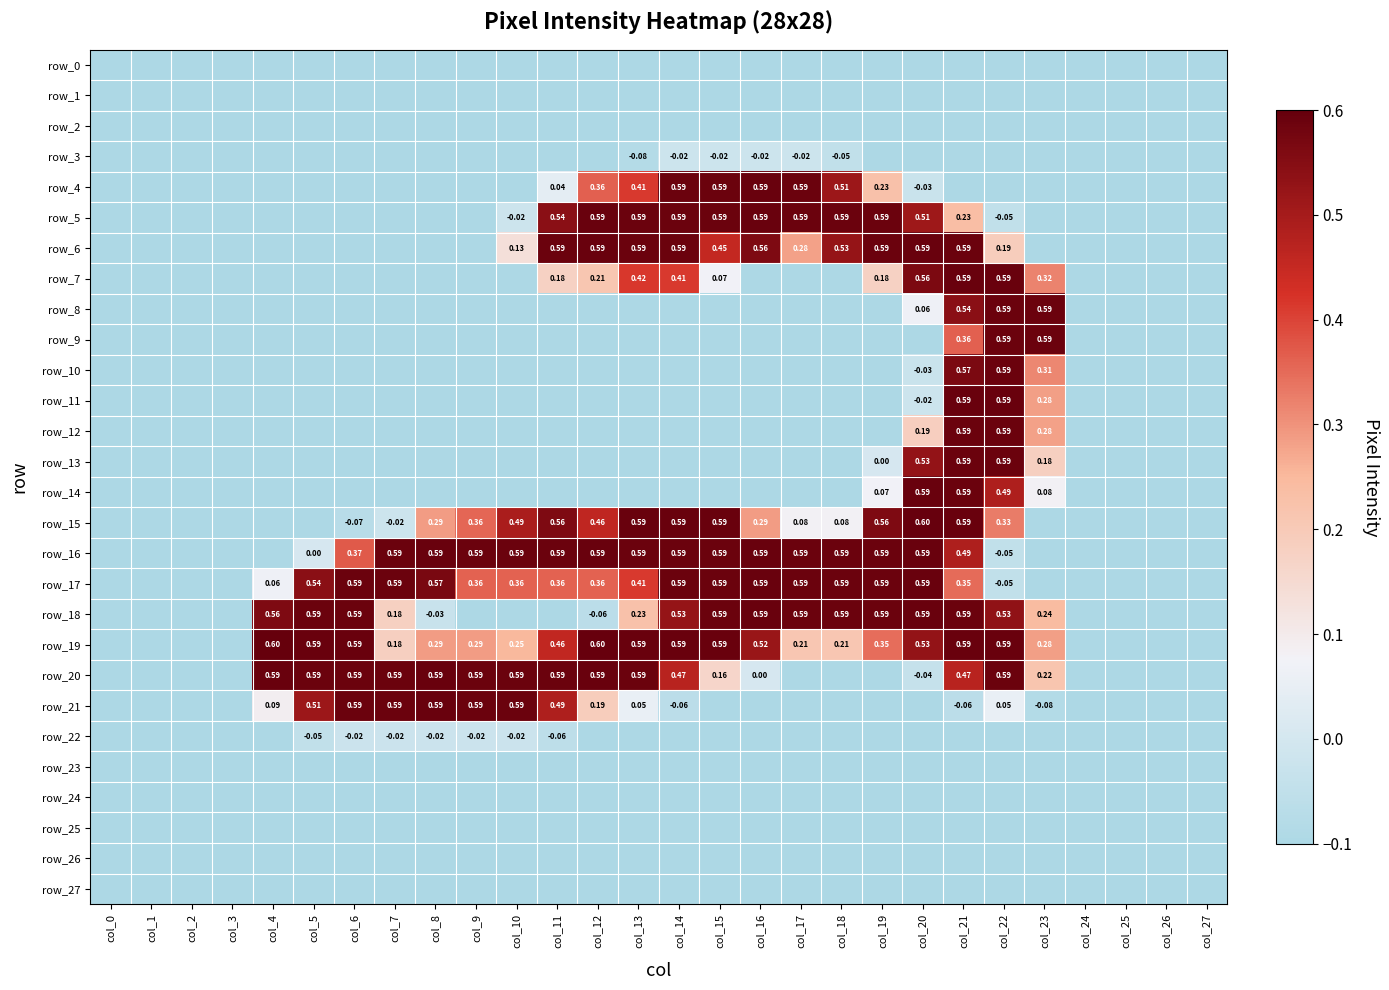

Reading left to right, transcribe all the data shown in this chart.

row_0: col_0=-0.1	col_1=-0.1	col_2=-0.1	col_3=-0.1	col_4=-0.1	col_5=-0.1	col_6=-0.1	col_7=-0.1	col_8=-0.1	col_9=-0.1	col_10=-0.1	col_11=-0.1	col_12=-0.1	col_13=-0.1	col_14=-0.1	col_15=-0.1	col_16=-0.1	col_17=-0.1	col_18=-0.1	col_19=-0.1	col_20=-0.1	col_21=-0.1	col_22=-0.1	col_23=-0.1	col_24=-0.1	col_25=-0.1	col_26=-0.1	col_27=-0.1
row_1: col_0=-0.1	col_1=-0.1	col_2=-0.1	col_3=-0.1	col_4=-0.1	col_5=-0.1	col_6=-0.1	col_7=-0.1	col_8=-0.1	col_9=-0.1	col_10=-0.1	col_11=-0.1	col_12=-0.1	col_13=-0.1	col_14=-0.1	col_15=-0.1	col_16=-0.1	col_17=-0.1	col_18=-0.1	col_19=-0.1	col_20=-0.1	col_21=-0.1	col_22=-0.1	col_23=-0.1	col_24=-0.1	col_25=-0.1	col_26=-0.1	col_27=-0.1
row_2: col_0=-0.1	col_1=-0.1	col_2=-0.1	col_3=-0.1	col_4=-0.1	col_5=-0.1	col_6=-0.1	col_7=-0.1	col_8=-0.1	col_9=-0.1	col_10=-0.1	col_11=-0.1	col_12=-0.1	col_13=-0.1	col_14=-0.1	col_15=-0.1	col_16=-0.1	col_17=-0.1	col_18=-0.1	col_19=-0.1	col_20=-0.1	col_21=-0.1	col_22=-0.1	col_23=-0.1	col_24=-0.1	col_25=-0.1	col_26=-0.1	col_27=-0.1
row_3: col_0=-0.1	col_1=-0.1	col_2=-0.1	col_3=-0.1	col_4=-0.1	col_5=-0.1	col_6=-0.1	col_7=-0.1	col_8=-0.1	col_9=-0.1	col_10=-0.1	col_11=-0.1	col_12=-0.1	col_13=-0.1	col_14=-0.0	col_15=-0.0	col_16=-0.0	col_17=-0.0	col_18=-0.0	col_19=-0.1	col_20=-0.1	col_21=-0.1	col_22=-0.1	col_23=-0.1	col_24=-0.1	col_25=-0.1	col_26=-0.1	col_27=-0.1
row_4: col_0=-0.1	col_1=-0.1	col_2=-0.1	col_3=-0.1	col_4=-0.1	col_5=-0.1	col_6=-0.1	col_7=-0.1	col_8=-0.1	col_9=-0.1	col_10=-0.1	col_11=0.0	col_12=0.4	col_13=0.4	col_14=0.6	col_15=0.6	col_16=0.6	col_17=0.6	col_18=0.5	col_19=0.2	col_20=-0.0	col_21=-0.1	col_22=-0.1	col_23=-0.1	col_24=-0.1	col_25=-0.1	col_26=-0.1	col_27=-0.1
row_5: col_0=-0.1	col_1=-0.1	col_2=-0.1	col_3=-0.1	col_4=-0.1	col_5=-0.1	col_6=-0.1	col_7=-0.1	col_8=-0.1	col_9=-0.1	col_10=-0.0	col_11=0.5	col_12=0.6	col_13=0.6	col_14=0.6	col_15=0.6	col_16=0.6	col_17=0.6	col_18=0.6	col_19=0.6	col_20=0.5	col_21=0.2	col_22=-0.0	col_23=-0.1	col_24=-0.1	col_25=-0.1	col_26=-0.1	col_27=-0.1
row_6: col_0=-0.1	col_1=-0.1	col_2=-0.1	col_3=-0.1	col_4=-0.1	col_5=-0.1	col_6=-0.1	col_7=-0.1	col_8=-0.1	col_9=-0.1	col_10=0.1	col_11=0.6	col_12=0.6	col_13=0.6	col_14=0.6	col_15=0.5	col_16=0.6	col_17=0.3	col_18=0.5	col_19=0.6	col_20=0.6	col_21=0.6	col_22=0.2	col_23=-0.1	col_24=-0.1	col_25=-0.1	col_26=-0.1	col_27=-0.1
row_7: col_0=-0.1	col_1=-0.1	col_2=-0.1	col_3=-0.1	col_4=-0.1	col_5=-0.1	col_6=-0.1	col_7=-0.1	col_8=-0.1	col_9=-0.1	col_10=-0.1	col_11=0.2	col_12=0.2	col_13=0.4	col_14=0.4	col_15=0.1	col_16=-0.1	col_17=-0.1	col_18=-0.1	col_19=0.2	col_20=0.6	col_21=0.6	col_22=0.6	col_23=0.3	col_24=-0.1	col_25=-0.1	col_26=-0.1	col_27=-0.1
row_8: col_0=-0.1	col_1=-0.1	col_2=-0.1	col_3=-0.1	col_4=-0.1	col_5=-0.1	col_6=-0.1	col_7=-0.1	col_8=-0.1	col_9=-0.1	col_10=-0.1	col_11=-0.1	col_12=-0.1	col_13=-0.1	col_14=-0.1	col_15=-0.1	col_16=-0.1	col_17=-0.1	col_18=-0.1	col_19=-0.1	col_20=0.1	col_21=0.5	col_22=0.6	col_23=0.6	col_24=-0.1	col_25=-0.1	col_26=-0.1	col_27=-0.1
row_9: col_0=-0.1	col_1=-0.1	col_2=-0.1	col_3=-0.1	col_4=-0.1	col_5=-0.1	col_6=-0.1	col_7=-0.1	col_8=-0.1	col_9=-0.1	col_10=-0.1	col_11=-0.1	col_12=-0.1	col_13=-0.1	col_14=-0.1	col_15=-0.1	col_16=-0.1	col_17=-0.1	col_18=-0.1	col_19=-0.1	col_20=-0.1	col_21=0.4	col_22=0.6	col_23=0.6	col_24=-0.1	col_25=-0.1	col_26=-0.1	col_27=-0.1
row_10: col_0=-0.1	col_1=-0.1	col_2=-0.1	col_3=-0.1	col_4=-0.1	col_5=-0.1	col_6=-0.1	col_7=-0.1	col_8=-0.1	col_9=-0.1	col_10=-0.1	col_11=-0.1	col_12=-0.1	col_13=-0.1	col_14=-0.1	col_15=-0.1	col_16=-0.1	col_17=-0.1	col_18=-0.1	col_19=-0.1	col_20=-0.0	col_21=0.6	col_22=0.6	col_23=0.3	col_24=-0.1	col_25=-0.1	col_26=-0.1	col_27=-0.1
row_11: col_0=-0.1	col_1=-0.1	col_2=-0.1	col_3=-0.1	col_4=-0.1	col_5=-0.1	col_6=-0.1	col_7=-0.1	col_8=-0.1	col_9=-0.1	col_10=-0.1	col_11=-0.1	col_12=-0.1	col_13=-0.1	col_14=-0.1	col_15=-0.1	col_16=-0.1	col_17=-0.1	col_18=-0.1	col_19=-0.1	col_20=-0.0	col_21=0.6	col_22=0.6	col_23=0.3	col_24=-0.1	col_25=-0.1	col_26=-0.1	col_27=-0.1
row_12: col_0=-0.1	col_1=-0.1	col_2=-0.1	col_3=-0.1	col_4=-0.1	col_5=-0.1	col_6=-0.1	col_7=-0.1	col_8=-0.1	col_9=-0.1	col_10=-0.1	col_11=-0.1	col_12=-0.1	col_13=-0.1	col_14=-0.1	col_15=-0.1	col_16=-0.1	col_17=-0.1	col_18=-0.1	col_19=-0.1	col_20=0.2	col_21=0.6	col_22=0.6	col_23=0.3	col_24=-0.1	col_25=-0.1	col_26=-0.1	col_27=-0.1
row_13: col_0=-0.1	col_1=-0.1	col_2=-0.1	col_3=-0.1	col_4=-0.1	col_5=-0.1	col_6=-0.1	col_7=-0.1	col_8=-0.1	col_9=-0.1	col_10=-0.1	col_11=-0.1	col_12=-0.1	col_13=-0.1	col_14=-0.1	col_15=-0.1	col_16=-0.1	col_17=-0.1	col_18=-0.1	col_19=0.0	col_20=0.5	col_21=0.6	col_22=0.6	col_23=0.2	col_24=-0.1	col_25=-0.1	col_26=-0.1	col_27=-0.1
row_14: col_0=-0.1	col_1=-0.1	col_2=-0.1	col_3=-0.1	col_4=-0.1	col_5=-0.1	col_6=-0.1	col_7=-0.1	col_8=-0.1	col_9=-0.1	col_10=-0.1	col_11=-0.1	col_12=-0.1	col_13=-0.1	col_14=-0.1	col_15=-0.1	col_16=-0.1	col_17=-0.1	col_18=-0.1	col_19=0.1	col_20=0.6	col_21=0.6	col_22=0.5	col_23=0.1	col_24=-0.1	col_25=-0.1	col_26=-0.1	col_27=-0.1
row_15: col_0=-0.1	col_1=-0.1	col_2=-0.1	col_3=-0.1	col_4=-0.1	col_5=-0.1	col_6=-0.1	col_7=-0.0	col_8=0.3	col_9=0.4	col_10=0.5	col_11=0.6	col_12=0.5	col_13=0.6	col_14=0.6	col_15=0.6	col_16=0.3	col_17=0.1	col_18=0.1	col_19=0.6	col_20=0.6	col_21=0.6	col_22=0.3	col_23=-0.1	col_24=-0.1	col_25=-0.1	col_26=-0.1	col_27=-0.1
row_16: col_0=-0.1	col_1=-0.1	col_2=-0.1	col_3=-0.1	col_4=-0.1	col_5=0.0	col_6=0.4	col_7=0.6	col_8=0.6	col_9=0.6	col_10=0.6	col_11=0.6	col_12=0.6	col_13=0.6	col_14=0.6	col_15=0.6	col_16=0.6	col_17=0.6	col_18=0.6	col_19=0.6	col_20=0.6	col_21=0.5	col_22=-0.0	col_23=-0.1	col_24=-0.1	col_25=-0.1	col_26=-0.1	col_27=-0.1
row_17: col_0=-0.1	col_1=-0.1	col_2=-0.1	col_3=-0.1	col_4=0.1	col_5=0.5	col_6=0.6	col_7=0.6	col_8=0.6	col_9=0.4	col_10=0.4	col_11=0.4	col_12=0.4	col_13=0.4	col_14=0.6	col_15=0.6	col_16=0.6	col_17=0.6	col_18=0.6	col_19=0.6	col_20=0.6	col_21=0.4	col_22=-0.0	col_23=-0.1	col_24=-0.1	col_25=-0.1	col_26=-0.1	col_27=-0.1
row_18: col_0=-0.1	col_1=-0.1	col_2=-0.1	col_3=-0.1	col_4=0.6	col_5=0.6	col_6=0.6	col_7=0.2	col_8=-0.0	col_9=-0.1	col_10=-0.1	col_11=-0.1	col_12=-0.1	col_13=0.2	col_14=0.5	col_15=0.6	col_16=0.6	col_17=0.6	col_18=0.6	col_19=0.6	col_20=0.6	col_21=0.6	col_22=0.5	col_23=0.2	col_24=-0.1	col_25=-0.1	col_26=-0.1	col_27=-0.1
row_19: col_0=-0.1	col_1=-0.1	col_2=-0.1	col_3=-0.1	col_4=0.6	col_5=0.6	col_6=0.6	col_7=0.2	col_8=0.3	col_9=0.3	col_10=0.3	col_11=0.5	col_12=0.6	col_13=0.6	col_14=0.6	col_15=0.6	col_16=0.5	col_17=0.2	col_18=0.2	col_19=0.3	col_20=0.5	col_21=0.6	col_22=0.6	col_23=0.3	col_24=-0.1	col_25=-0.1	col_26=-0.1	col_27=-0.1
row_20: col_0=-0.1	col_1=-0.1	col_2=-0.1	col_3=-0.1	col_4=0.6	col_5=0.6	col_6=0.6	col_7=0.6	col_8=0.6	col_9=0.6	col_10=0.6	col_11=0.6	col_12=0.6	col_13=0.6	col_14=0.5	col_15=0.2	col_16=0.0	col_17=-0.1	col_18=-0.1	col_19=-0.1	col_20=-0.0	col_21=0.5	col_22=0.6	col_23=0.2	col_24=-0.1	col_25=-0.1	col_26=-0.1	col_27=-0.1
row_21: col_0=-0.1	col_1=-0.1	col_2=-0.1	col_3=-0.1	col_4=0.1	col_5=0.5	col_6=0.6	col_7=0.6	col_8=0.6	col_9=0.6	col_10=0.6	col_11=0.5	col_12=0.2	col_13=0.1	col_14=-0.1	col_15=-0.1	col_16=-0.1	col_17=-0.1	col_18=-0.1	col_19=-0.1	col_20=-0.1	col_21=-0.1	col_22=0.1	col_23=-0.1	col_24=-0.1	col_25=-0.1	col_26=-0.1	col_27=-0.1
row_22: col_0=-0.1	col_1=-0.1	col_2=-0.1	col_3=-0.1	col_4=-0.1	col_5=-0.0	col_6=-0.0	col_7=-0.0	col_8=-0.0	col_9=-0.0	col_10=-0.0	col_11=-0.1	col_12=-0.1	col_13=-0.1	col_14=-0.1	col_15=-0.1	col_16=-0.1	col_17=-0.1	col_18=-0.1	col_19=-0.1	col_20=-0.1	col_21=-0.1	col_22=-0.1	col_23=-0.1	col_24=-0.1	col_25=-0.1	col_26=-0.1	col_27=-0.1
row_23: col_0=-0.1	col_1=-0.1	col_2=-0.1	col_3=-0.1	col_4=-0.1	col_5=-0.1	col_6=-0.1	col_7=-0.1	col_8=-0.1	col_9=-0.1	col_10=-0.1	col_11=-0.1	col_12=-0.1	col_13=-0.1	col_14=-0.1	col_15=-0.1	col_16=-0.1	col_17=-0.1	col_18=-0.1	col_19=-0.1	col_20=-0.1	col_21=-0.1	col_22=-0.1	col_23=-0.1	col_24=-0.1	col_25=-0.1	col_26=-0.1	col_27=-0.1
row_24: col_0=-0.1	col_1=-0.1	col_2=-0.1	col_3=-0.1	col_4=-0.1	col_5=-0.1	col_6=-0.1	col_7=-0.1	col_8=-0.1	col_9=-0.1	col_10=-0.1	col_11=-0.1	col_12=-0.1	col_13=-0.1	col_14=-0.1	col_15=-0.1	col_16=-0.1	col_17=-0.1	col_18=-0.1	col_19=-0.1	col_20=-0.1	col_21=-0.1	col_22=-0.1	col_23=-0.1	col_24=-0.1	col_25=-0.1	col_26=-0.1	col_27=-0.1
row_25: col_0=-0.1	col_1=-0.1	col_2=-0.1	col_3=-0.1	col_4=-0.1	col_5=-0.1	col_6=-0.1	col_7=-0.1	col_8=-0.1	col_9=-0.1	col_10=-0.1	col_11=-0.1	col_12=-0.1	col_13=-0.1	col_14=-0.1	col_15=-0.1	col_16=-0.1	col_17=-0.1	col_18=-0.1	col_19=-0.1	col_20=-0.1	col_21=-0.1	col_22=-0.1	col_23=-0.1	col_24=-0.1	col_25=-0.1	col_26=-0.1	col_27=-0.1
row_26: col_0=-0.1	col_1=-0.1	col_2=-0.1	col_3=-0.1	col_4=-0.1	col_5=-0.1	col_6=-0.1	col_7=-0.1	col_8=-0.1	col_9=-0.1	col_10=-0.1	col_11=-0.1	col_12=-0.1	col_13=-0.1	col_14=-0.1	col_15=-0.1	col_16=-0.1	col_17=-0.1	col_18=-0.1	col_19=-0.1	col_20=-0.1	col_21=-0.1	col_22=-0.1	col_23=-0.1	col_24=-0.1	col_25=-0.1	col_26=-0.1	col_27=-0.1
row_27: col_0=-0.1	col_1=-0.1	col_2=-0.1	col_3=-0.1	col_4=-0.1	col_5=-0.1	col_6=-0.1	col_7=-0.1	col_8=-0.1	col_9=-0.1	col_10=-0.1	col_11=-0.1	col_12=-0.1	col_13=-0.1	col_14=-0.1	col_15=-0.1	col_16=-0.1	col_17=-0.1	col_18=-0.1	col_19=-0.1	col_20=-0.1	col_21=-0.1	col_22=-0.1	col_23=-0.1	col_24=-0.1	col_25=-0.1	col_26=-0.1	col_27=-0.1